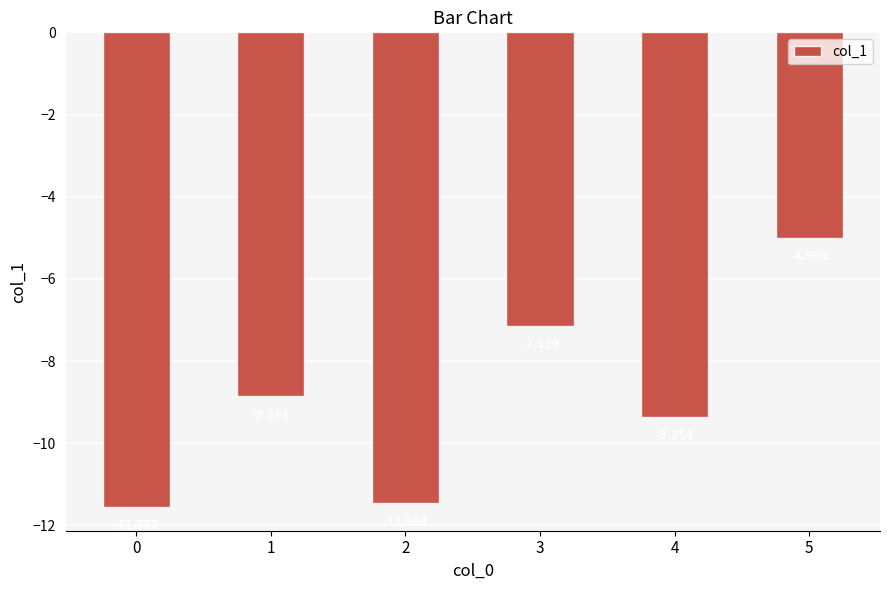

List the labels in order of value, smallest first.

0, 2, 4, 1, 3, 5